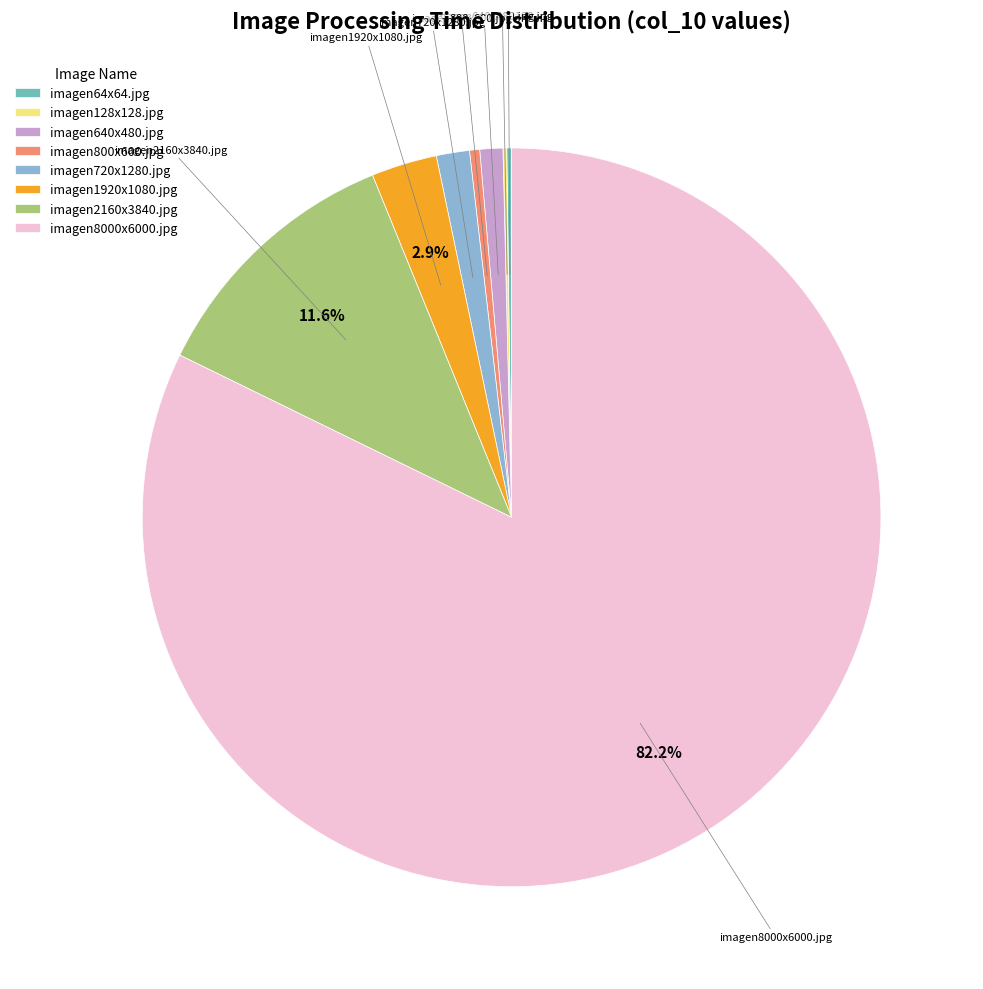

Which slice represents more than half of the pie?

imagen8000x6000.jpg